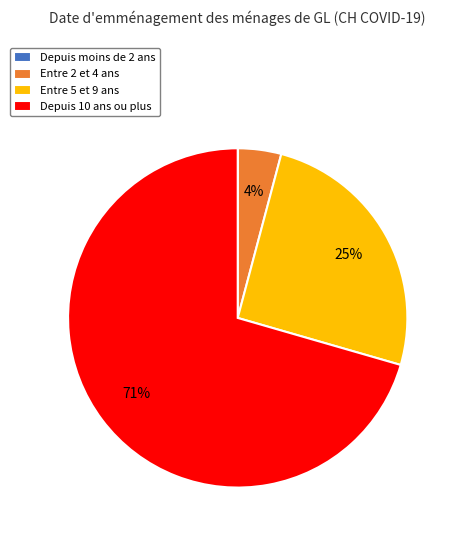

Does Entre 5 et 9 ans represent more than half of the total?

No